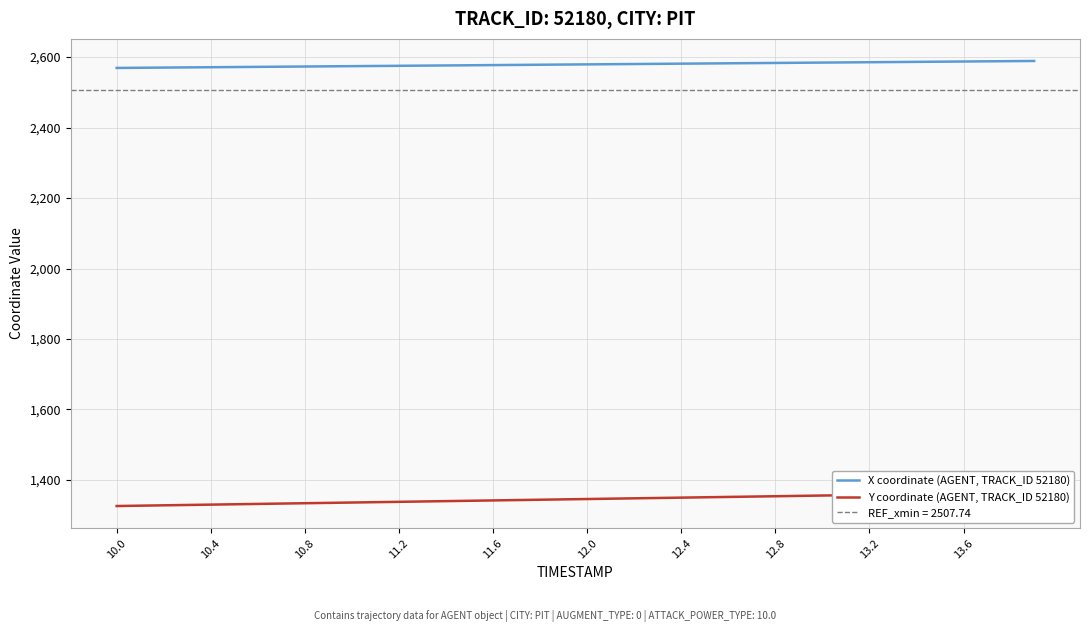

What is the maximum value for X coordinate (AGENT, TRACK_ID 52180)?

2588.9